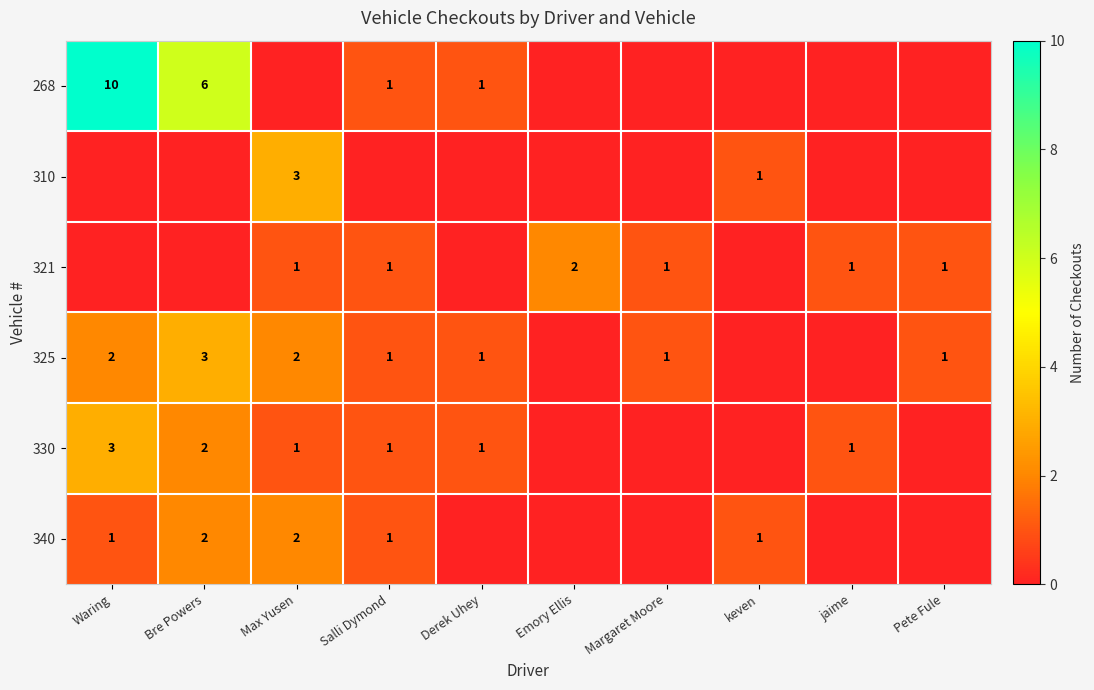

The value of 325 at Waring is 2. True or false?

True